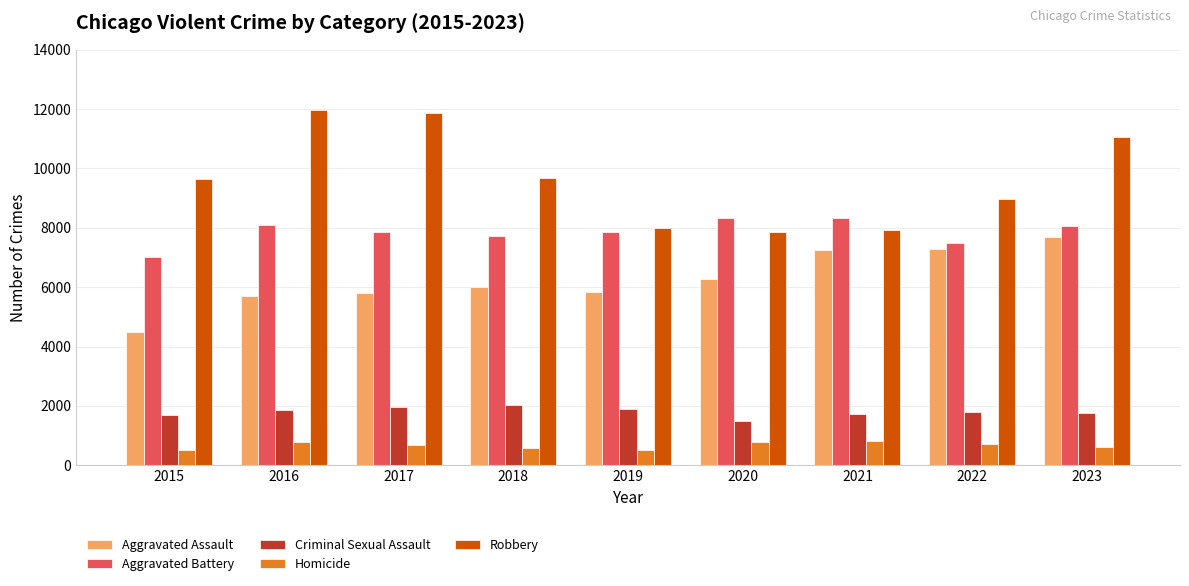

The Criminal Sexual Assault series shows 1904 at 2019. True or false?

True